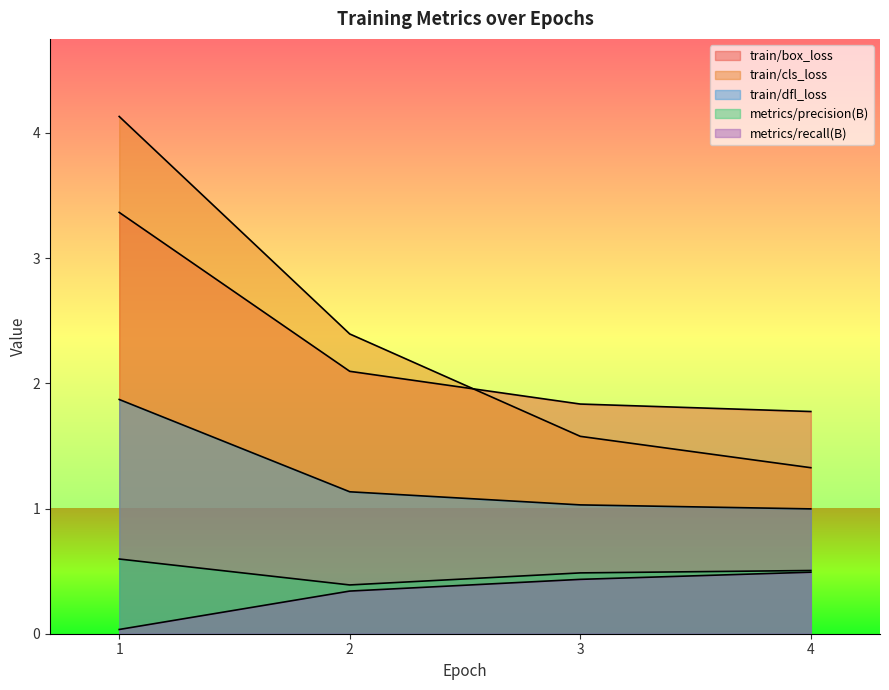

What are all the series names shown in the legend?

train/box_loss, train/cls_loss, train/dfl_loss, metrics/precision(B), metrics/recall(B)